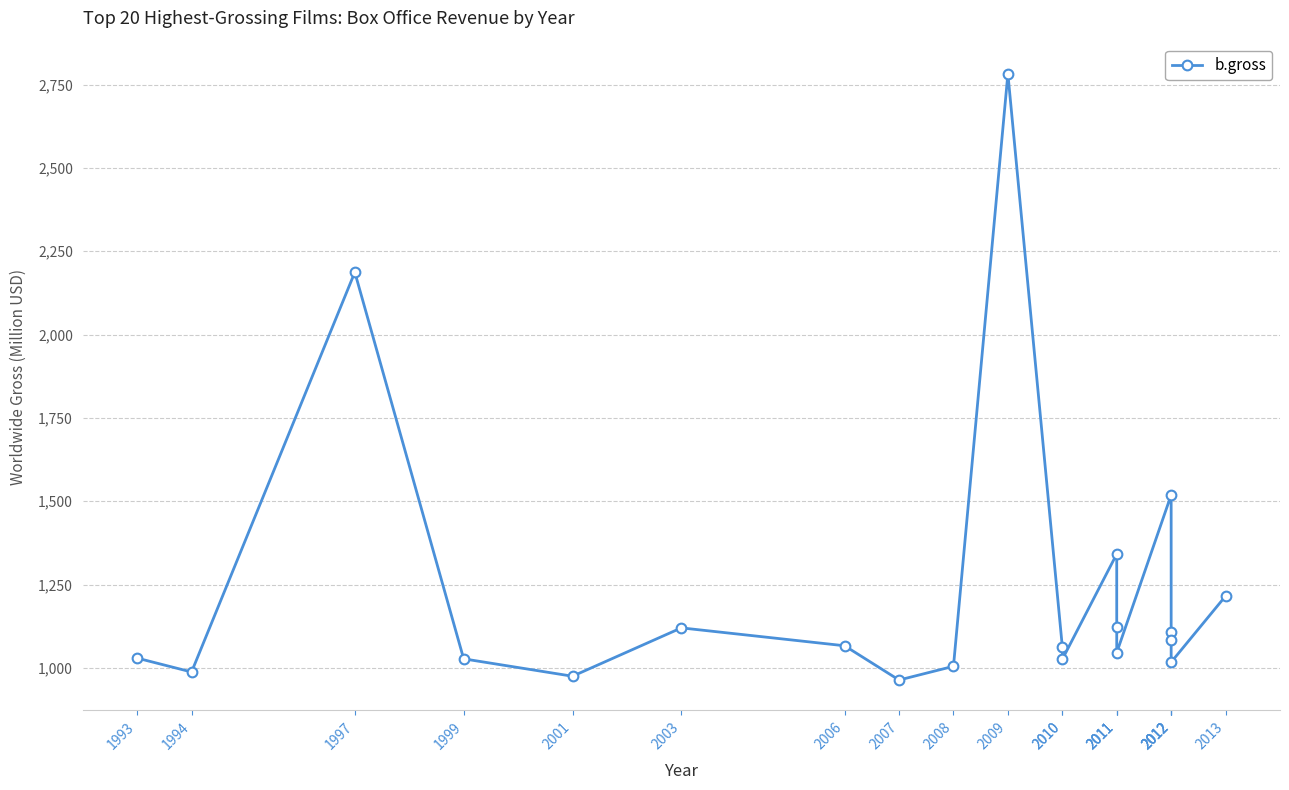

Reading right to left, list all the values displayed in this chart.

2013=1215.4	2012=1017.0	2012=1084.4	2012=1108.6	2012=1518.6	2011=1045.7	2011=1123.8	2011=1341.5	2010=1025.5	2010=1063.2	2009=2782.3	2008=1004.6	2007=963.4	2006=1066.2	2003=1119.9	2001=974.8	1999=1027.0	1997=2186.8	1994=987.5	1993=1029.2